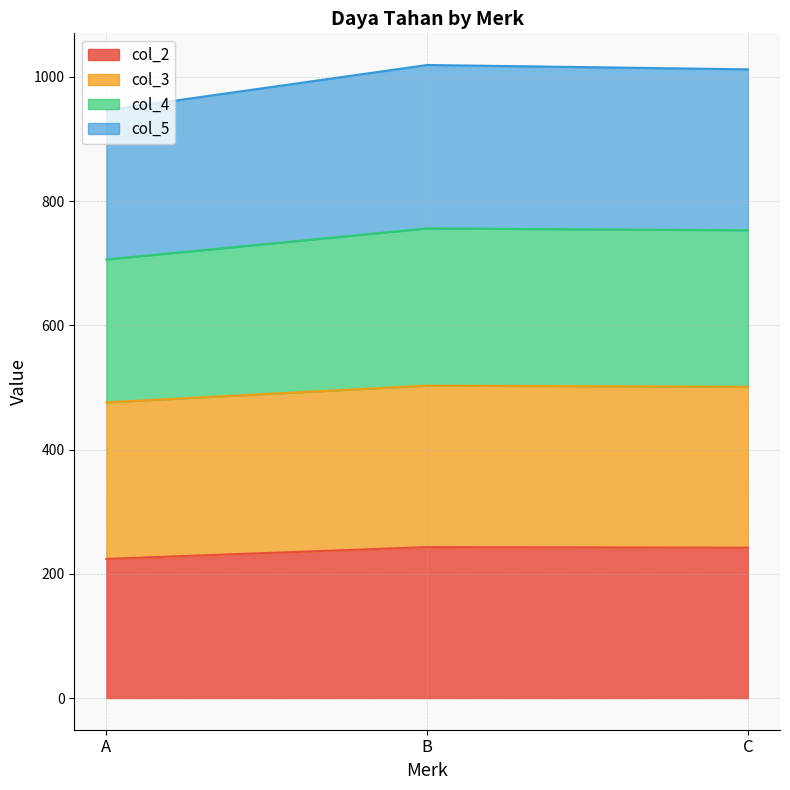

What is the maximum value for col_2?

243